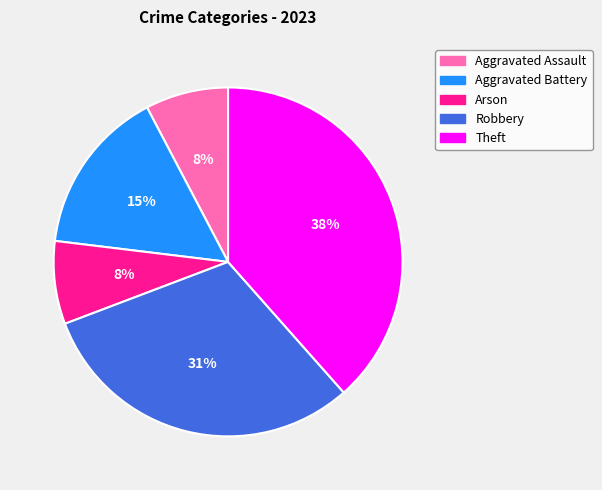

Combined, do Aggravated Assault and Robbery account for over 50%?

No